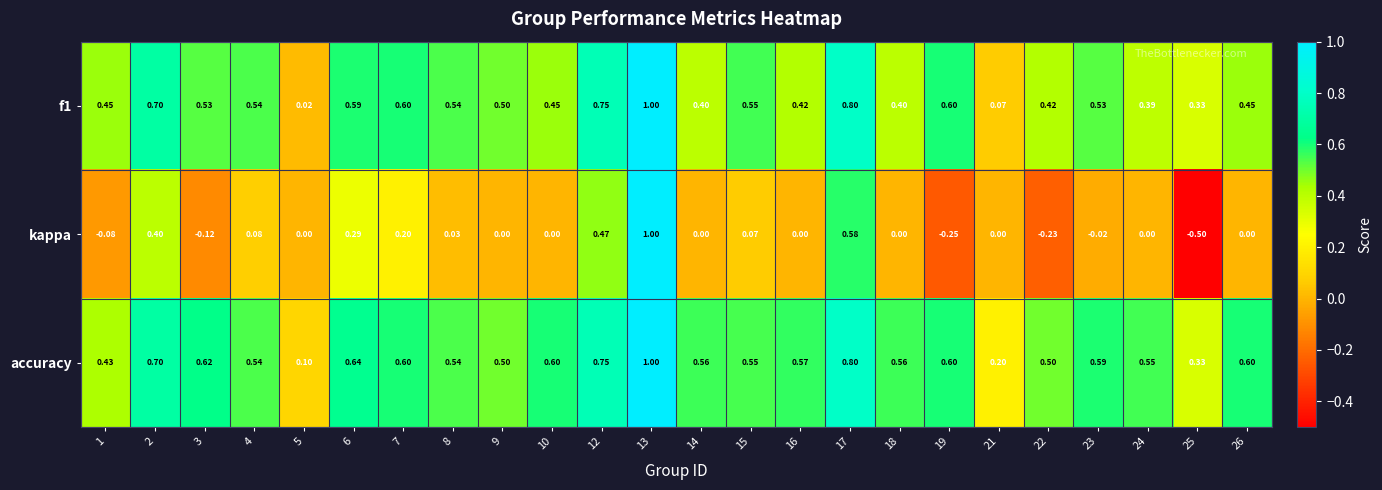

Is the value of kappa at 14 greater than the value of accuracy at 12?

No